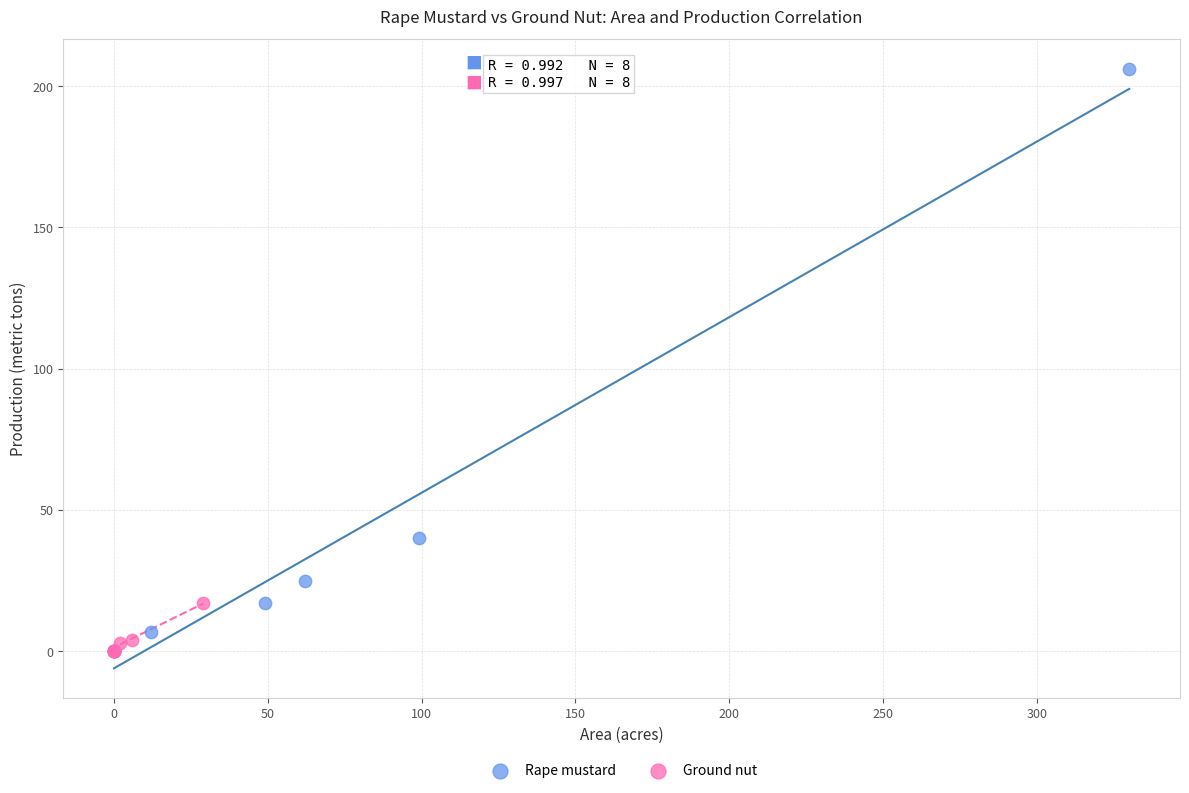

Which series has the largest Y range (max minus min)?

Rape mustard